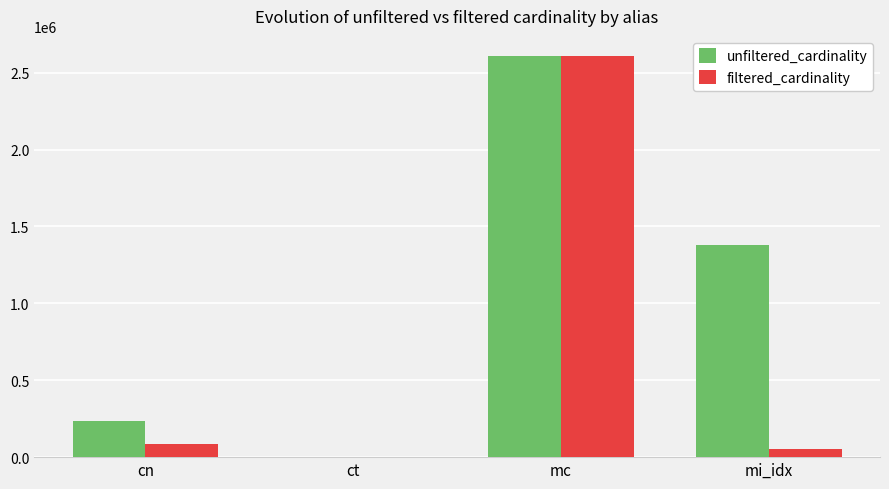

Between cn and ct, which series saw the biggest shift?

unfiltered_cardinality